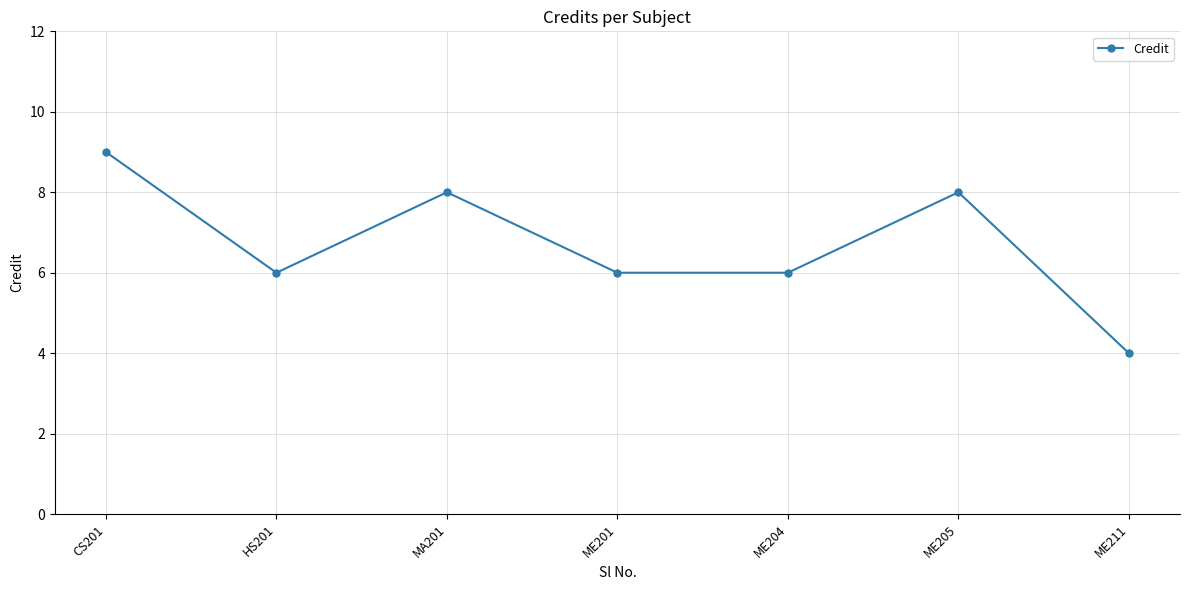

What is the average value?

7